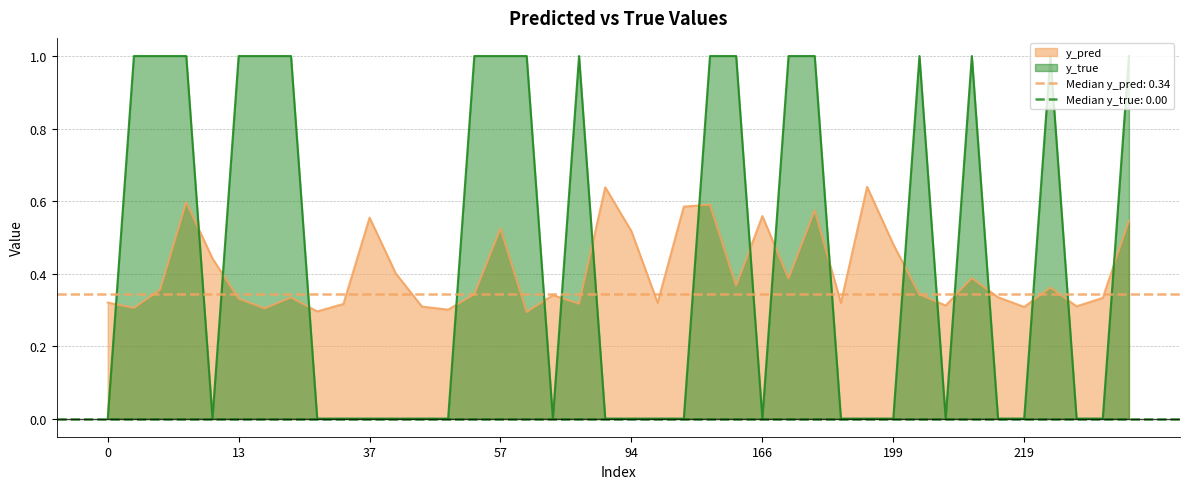

Reading right to left, transcribe all the data shown in this chart.

y_pred: 269=0.5	262=0.3	247=0.3	223=0.4	219=0.3	215=0.3	208=0.4	206=0.3	201=0.3	199=0.5	198=0.6	181=0.3	174=0.6	171=0.4	166=0.6	140=0.4	131=0.6	114=0.6	107=0.3	94=0.5	83=0.6	71=0.3	67=0.3	66=0.3	57=0.5	56=0.3	50=0.3	48=0.3	42=0.4	37=0.6	33=0.3	28=0.3	27=0.3	23=0.3	13=0.3	12=0.4	11=0.6	10=0.4	8=0.3	0=0.3
y_true: 269=1.0	262=0.0	247=0.0	223=1.0	219=0.0	215=0.0	208=1.0	206=0.0	201=1.0	199=0.0	198=0.0	181=0.0	174=1.0	171=1.0	166=0.0	140=1.0	131=1.0	114=0.0	107=0.0	94=0.0	83=0.0	71=1.0	67=0.0	66=1.0	57=1.0	56=1.0	50=0.0	48=0.0	42=0.0	37=0.0	33=0.0	28=0.0	27=1.0	23=1.0	13=1.0	12=0.0	11=1.0	10=1.0	8=1.0	0=0.0